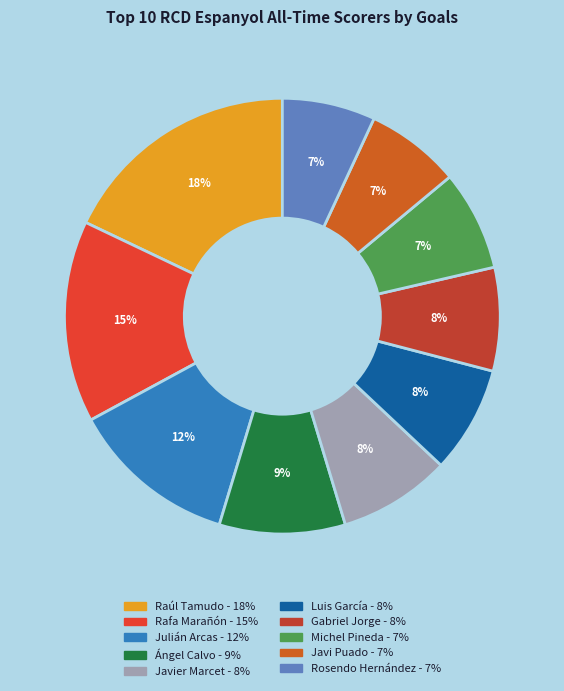

To the nearest percent, what percentage of the pie is Luis García?

8%